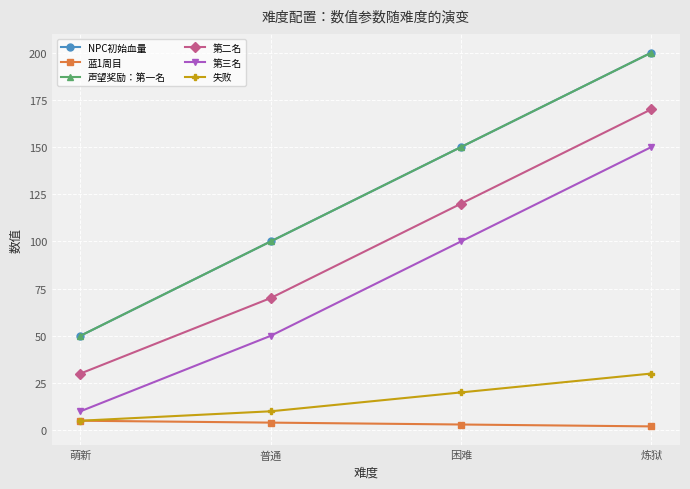

Which series has the largest range (max minus min)?

NPC初始血量